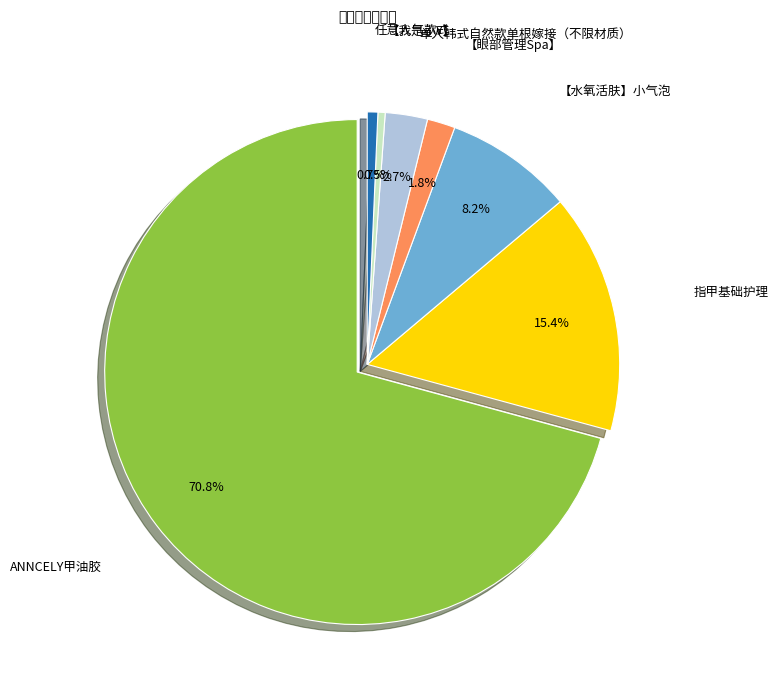

Between 【眼部管理Spa】 and 单人韩式自然款单根嫁接（不限材质）, which is larger?

单人韩式自然款单根嫁接（不限材质）